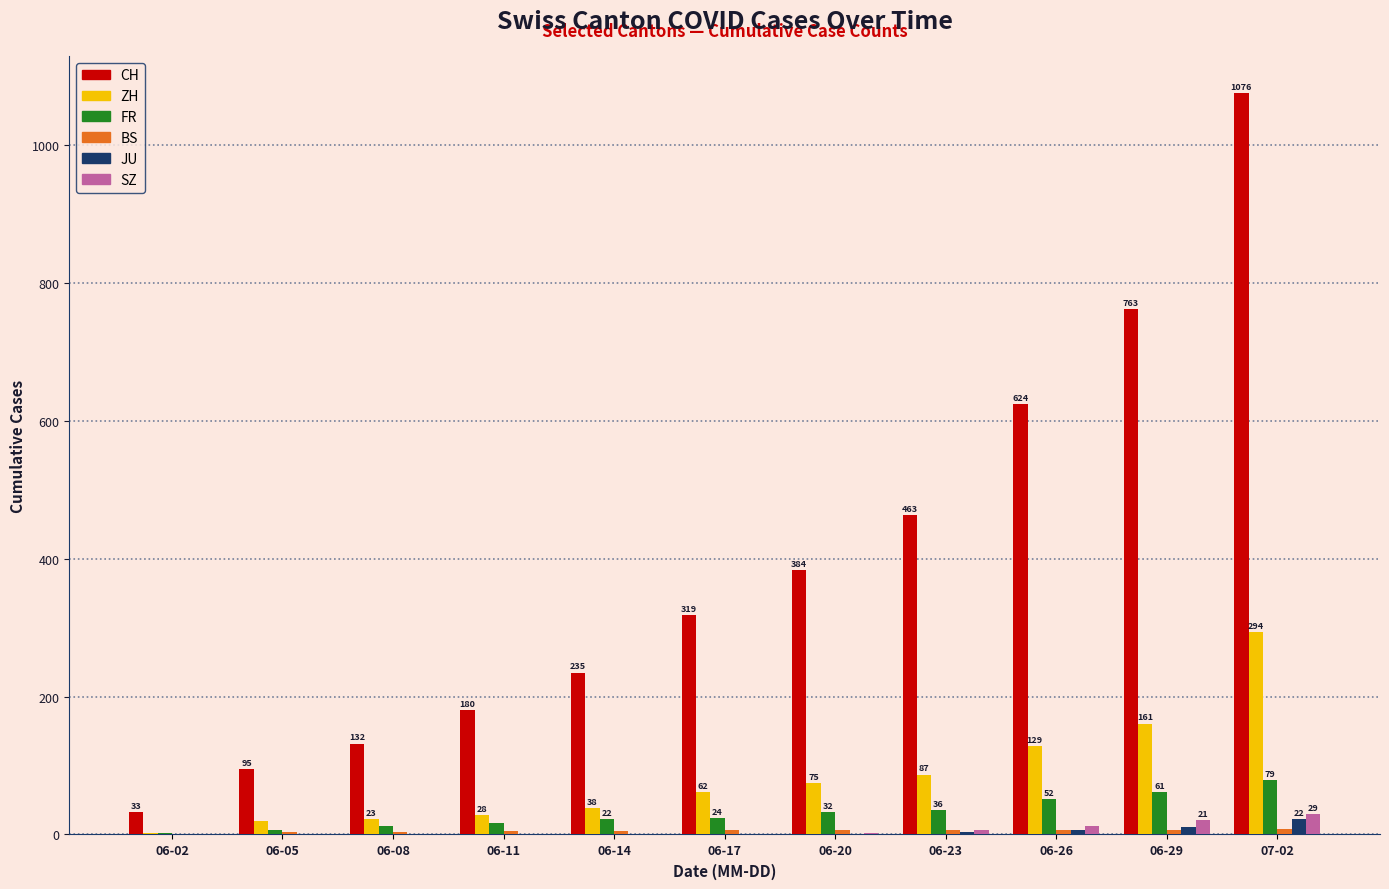

Which category has the highest value in the CH series?

07-02